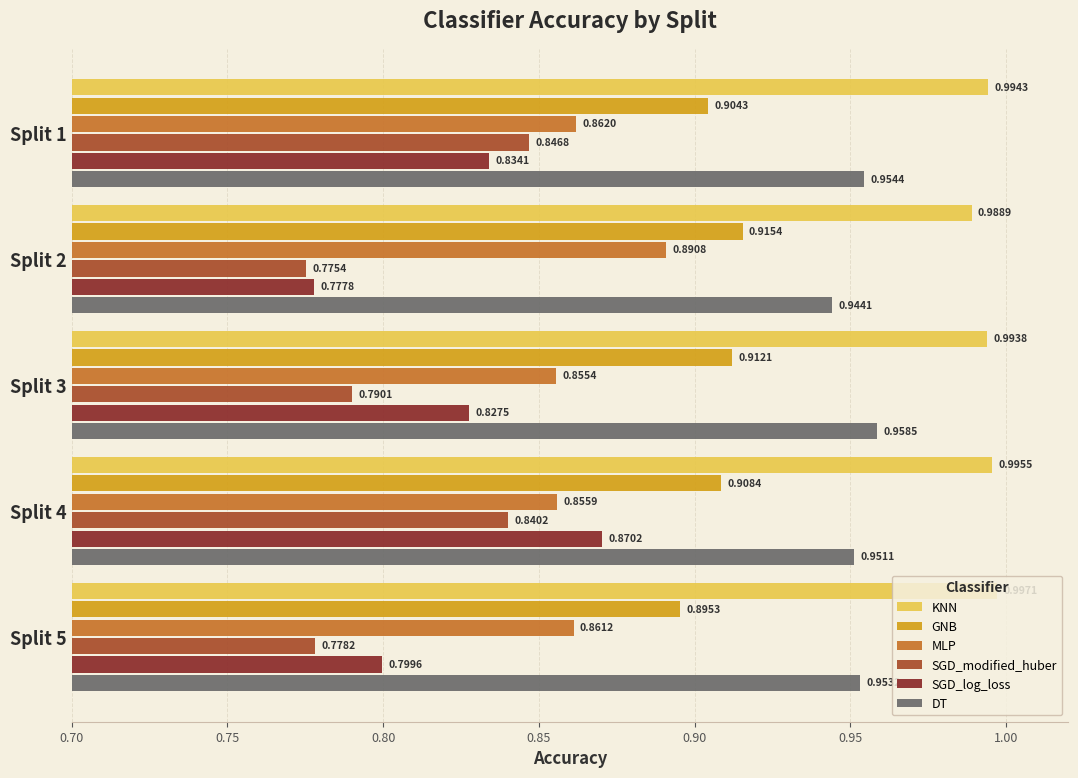

Rank the series at Split 4 from lowest to highest value.

SGD_modified_huber, MLP, SGD_log_loss, GNB, DT, KNN